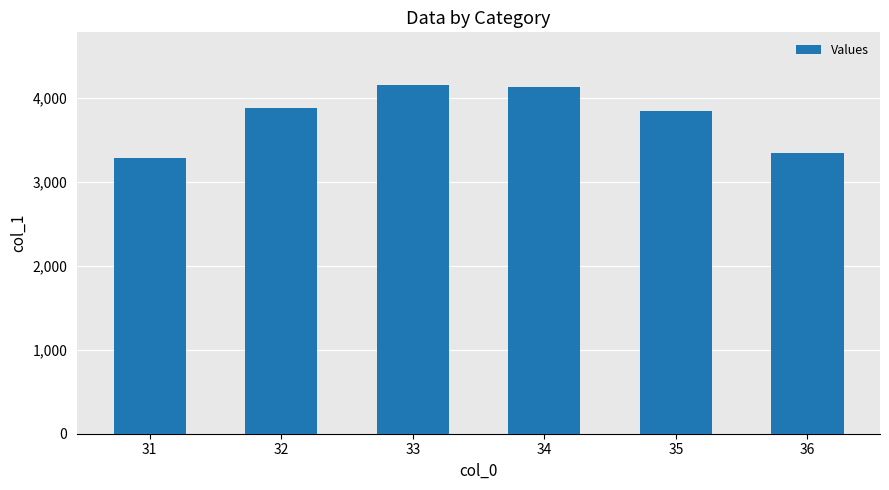

What is the minimum value shown in the chart?

3279.9